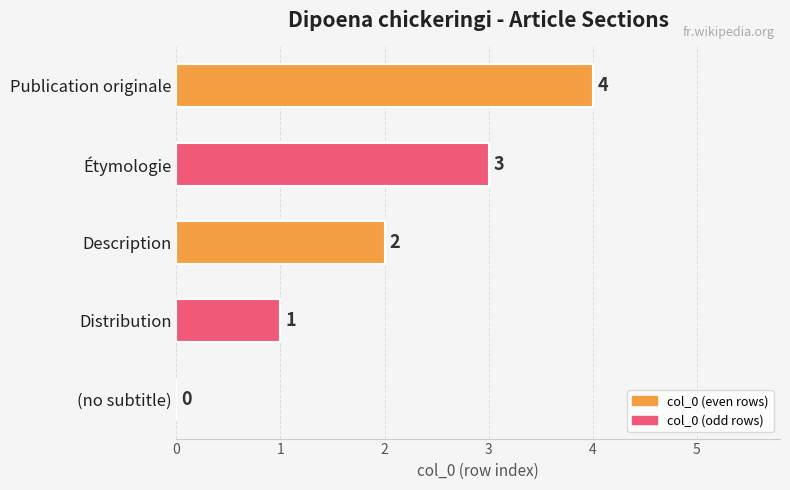

What is the average value?

2